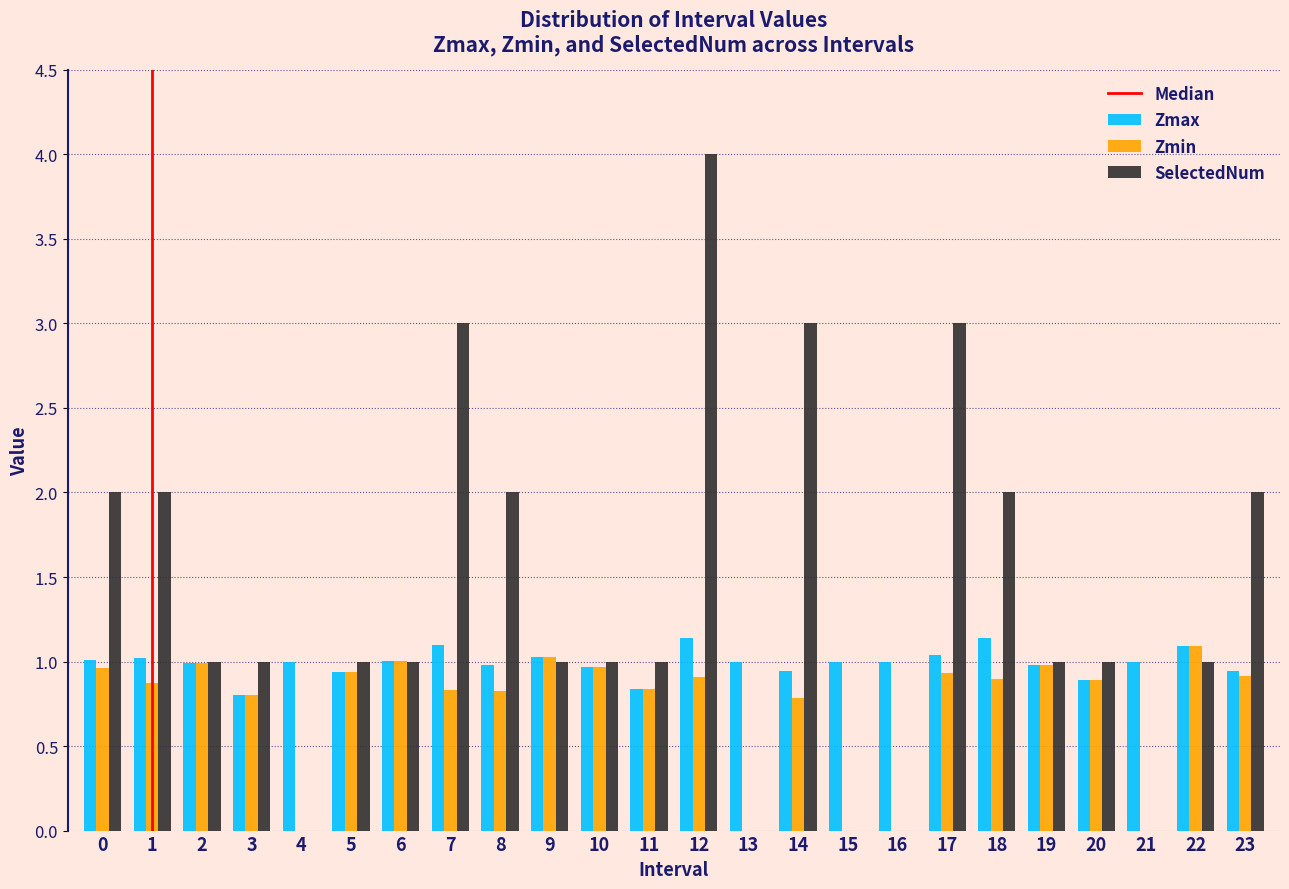

What is the maximum value shown in the chart?

4.0